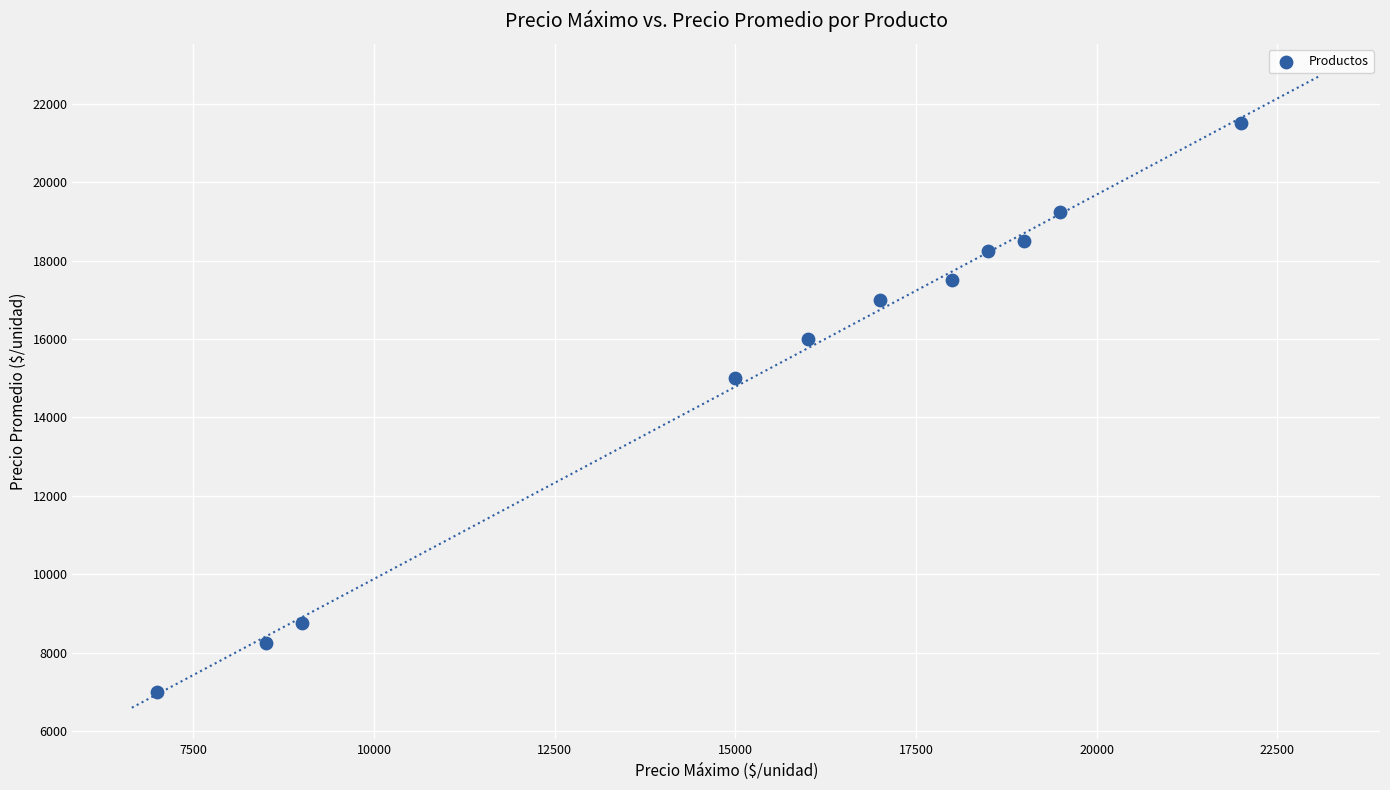

What is the range of X values (max minus min)?

15000